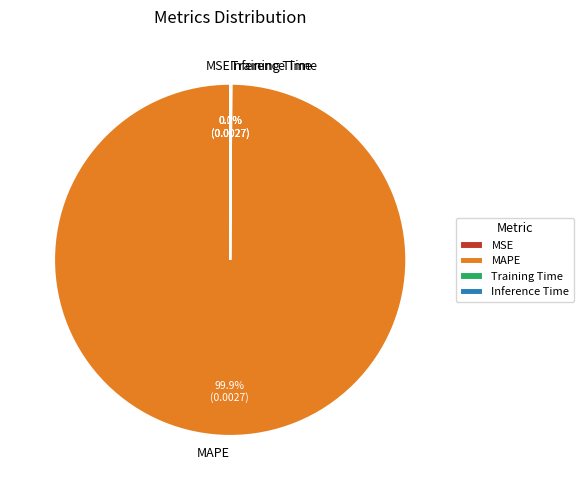

Which slice is the largest?

MAPE